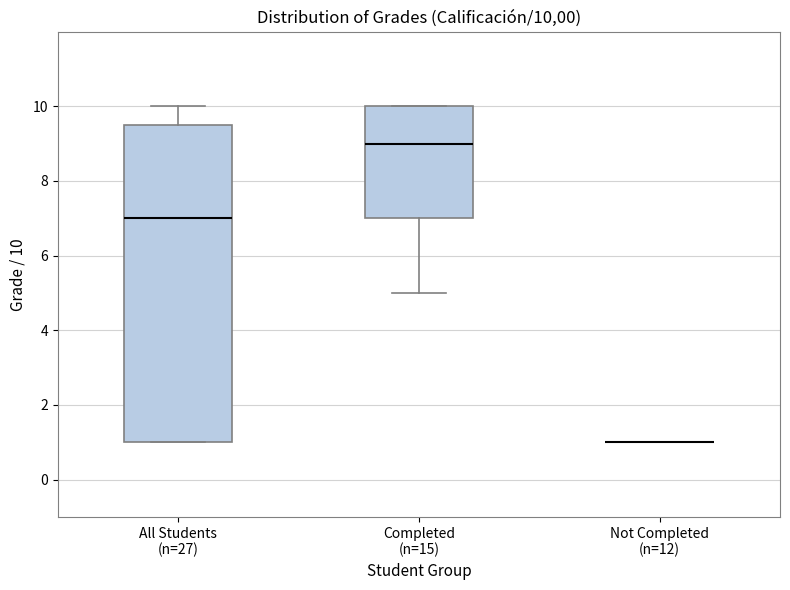

Where is the upper edge of the box for Completed (n=15) on the y-axis? The values are not printed on the chart, so give them approximately, as read against the axis.

10.0